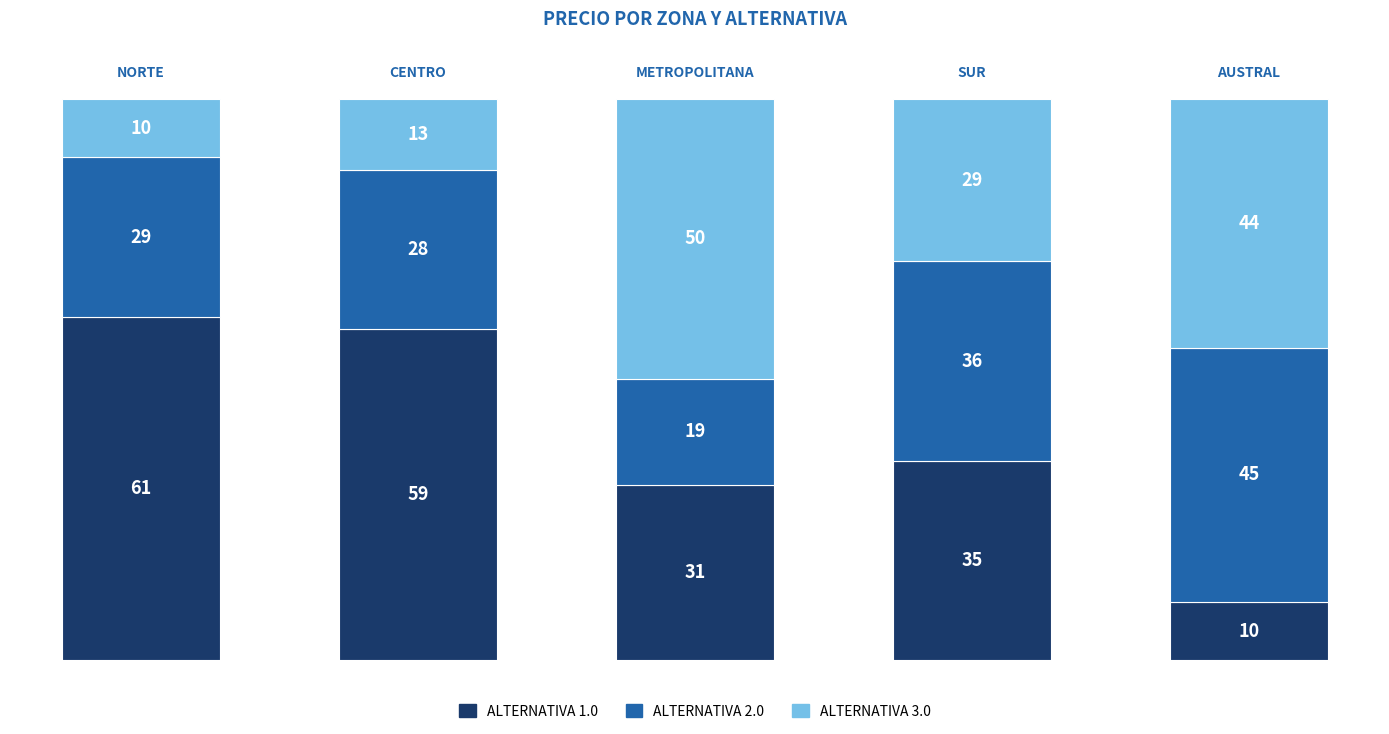

What position from the left is AUSTRAL?

5